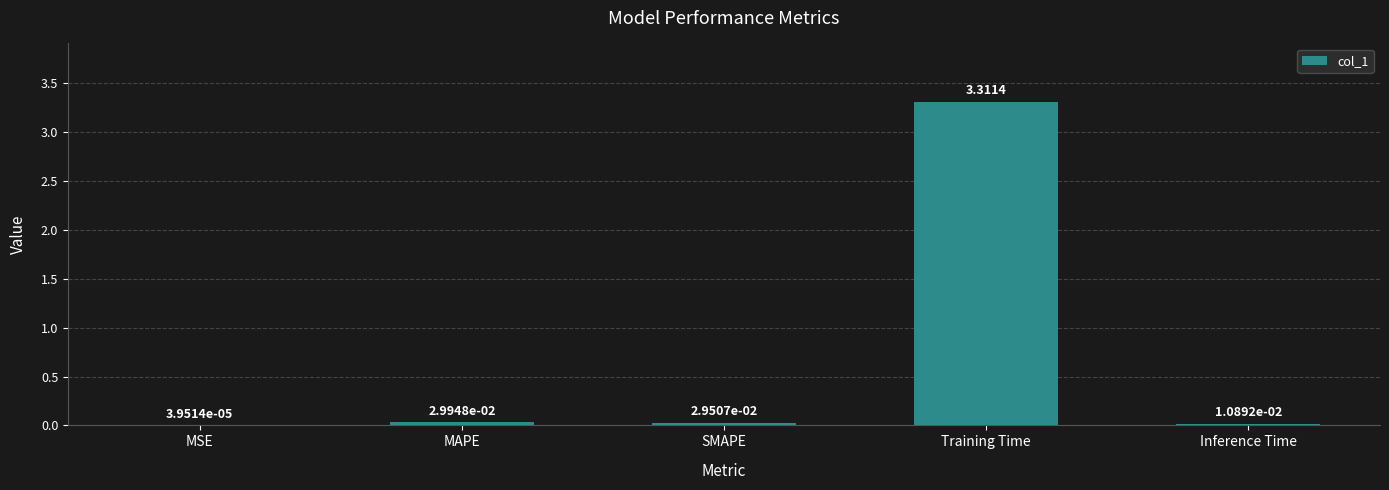

What is the sum of all values?

3.4